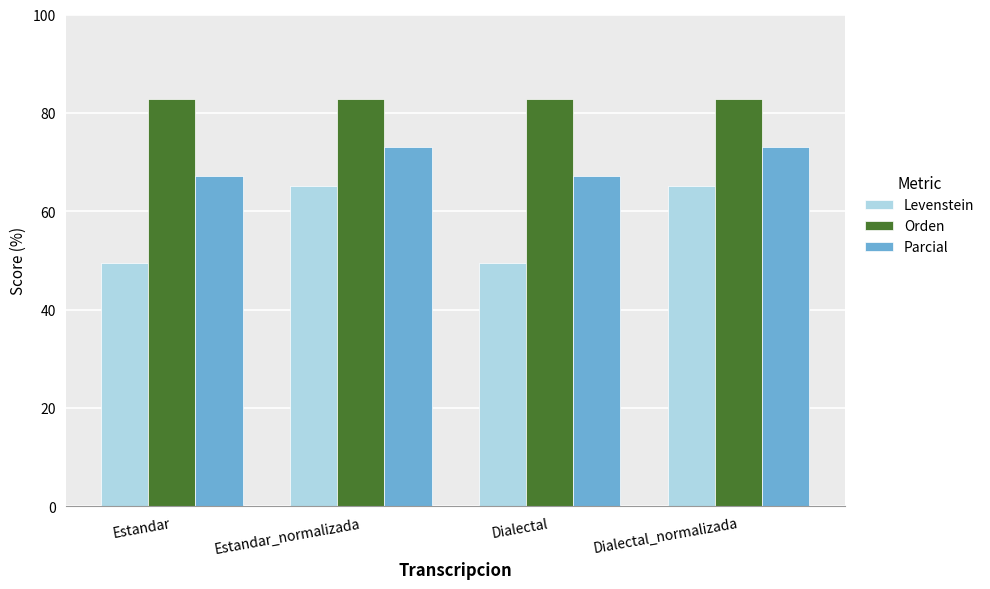

What is the sum of the Orden values at Dialectal and Dialectal_normalizada?

165.5